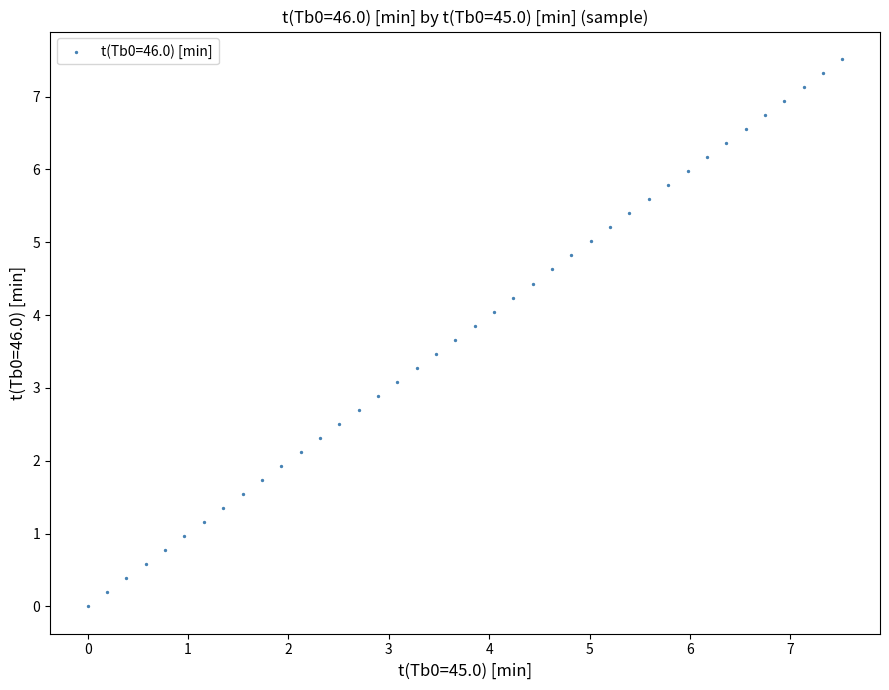

What is the range of Y values (max minus min)?

7.5